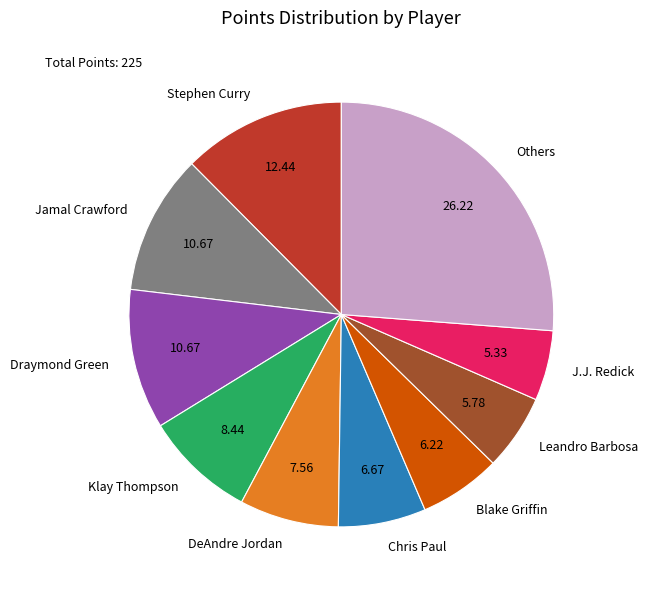

Does Leandro Barbosa represent more than half of the total?

No